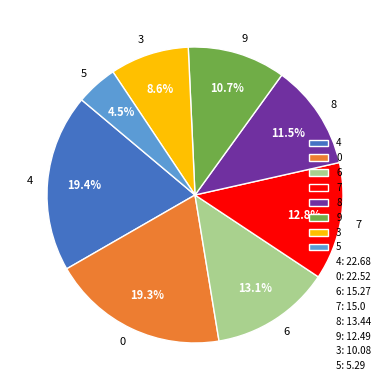

To the nearest percent, what is the average slice percentage?

12%